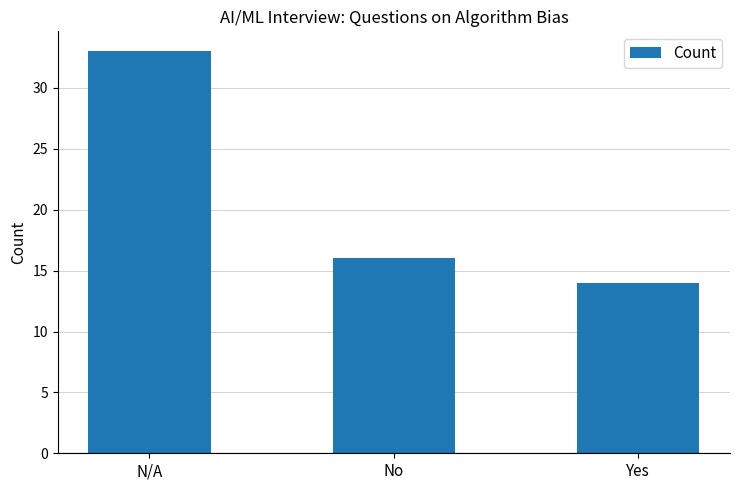

Which label corresponds to the smallest value in the chart?

Yes